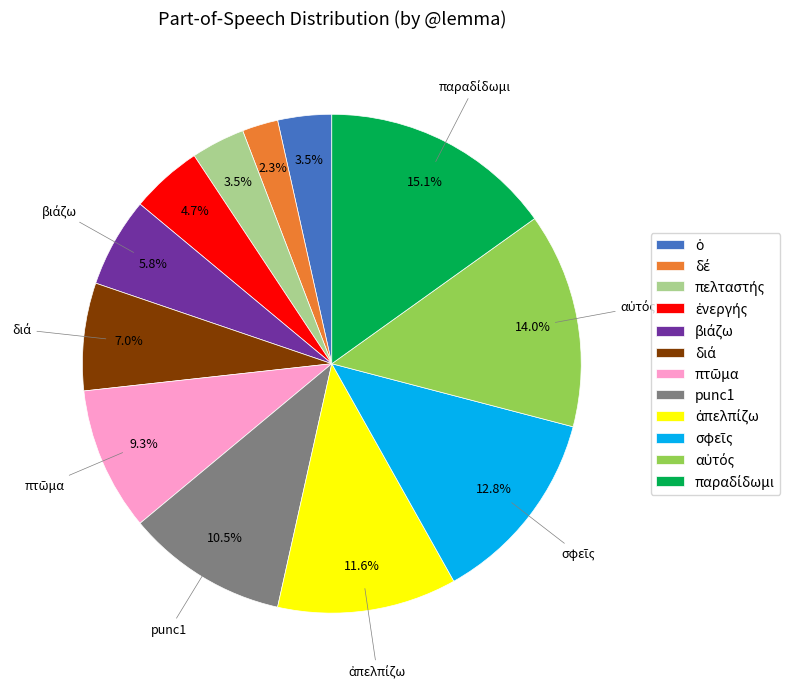

Is there a majority slice in this chart?

No